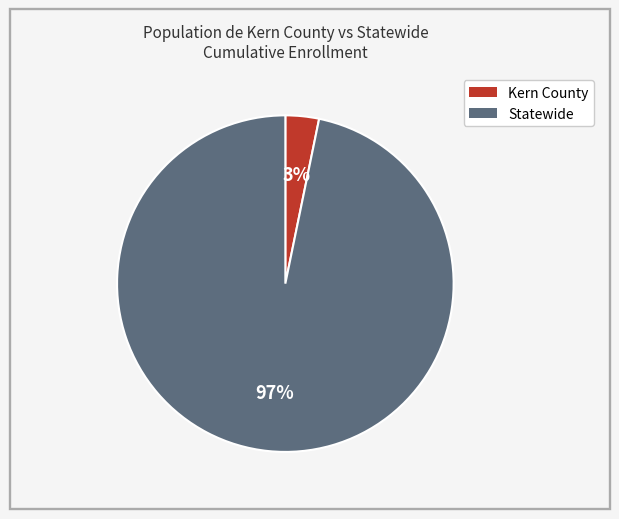

To the nearest percent, what is the combined percentage of Kern County and Statewide?

100%